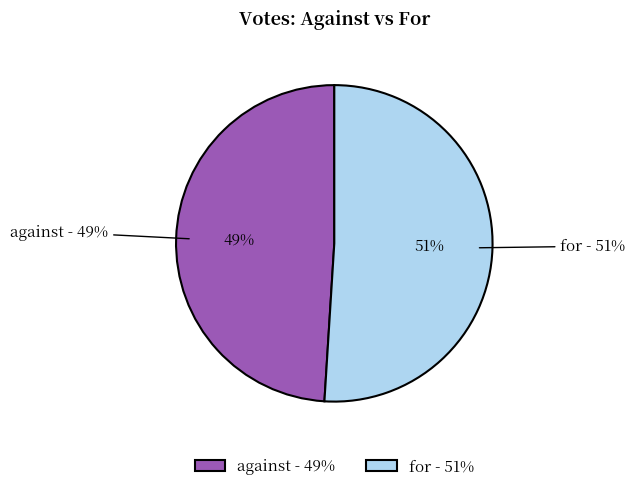

Count the number of slices in the pie.

2